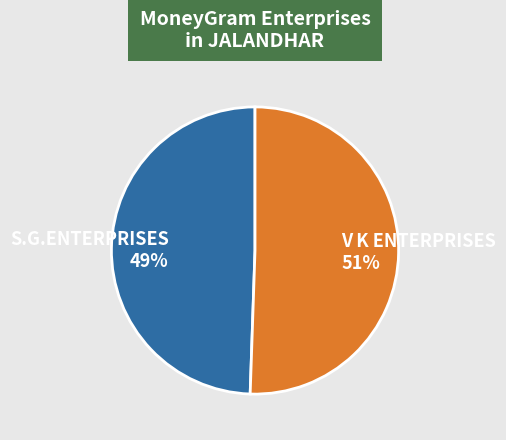

What is the smallest slice in the pie chart?

S.G.ENTERPRISES